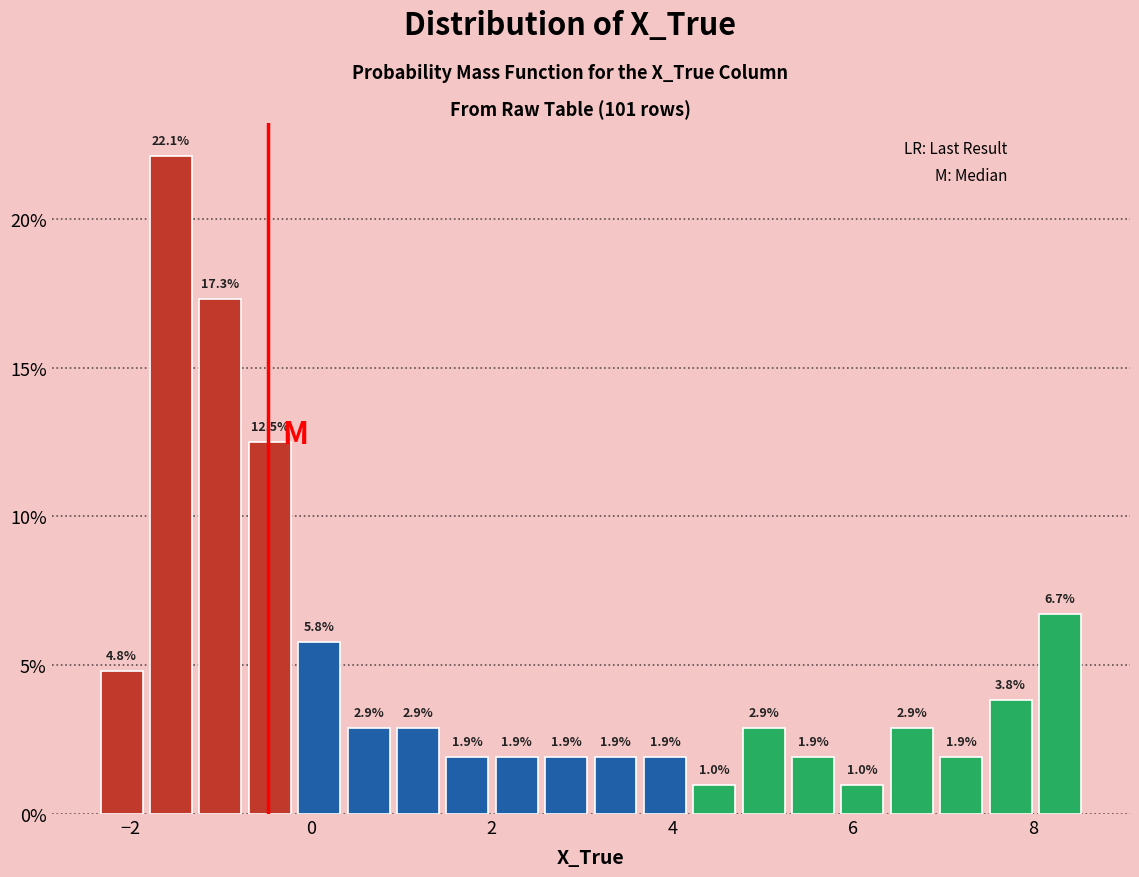

Read against the x-axis, roughly where is the centre of the tallest bar?

-1.6